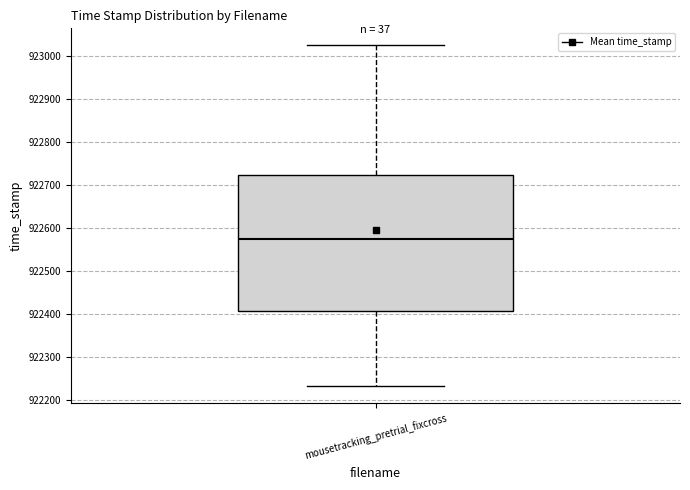

Read this box plot against the y-axis: the position of the median line, the range covered by the box, and the ends of both whiskers. The values are not printed on the chart, so give them approximately, as read against the axis.

median 922570, box 922410 to 922720, whiskers 922230 to 923030